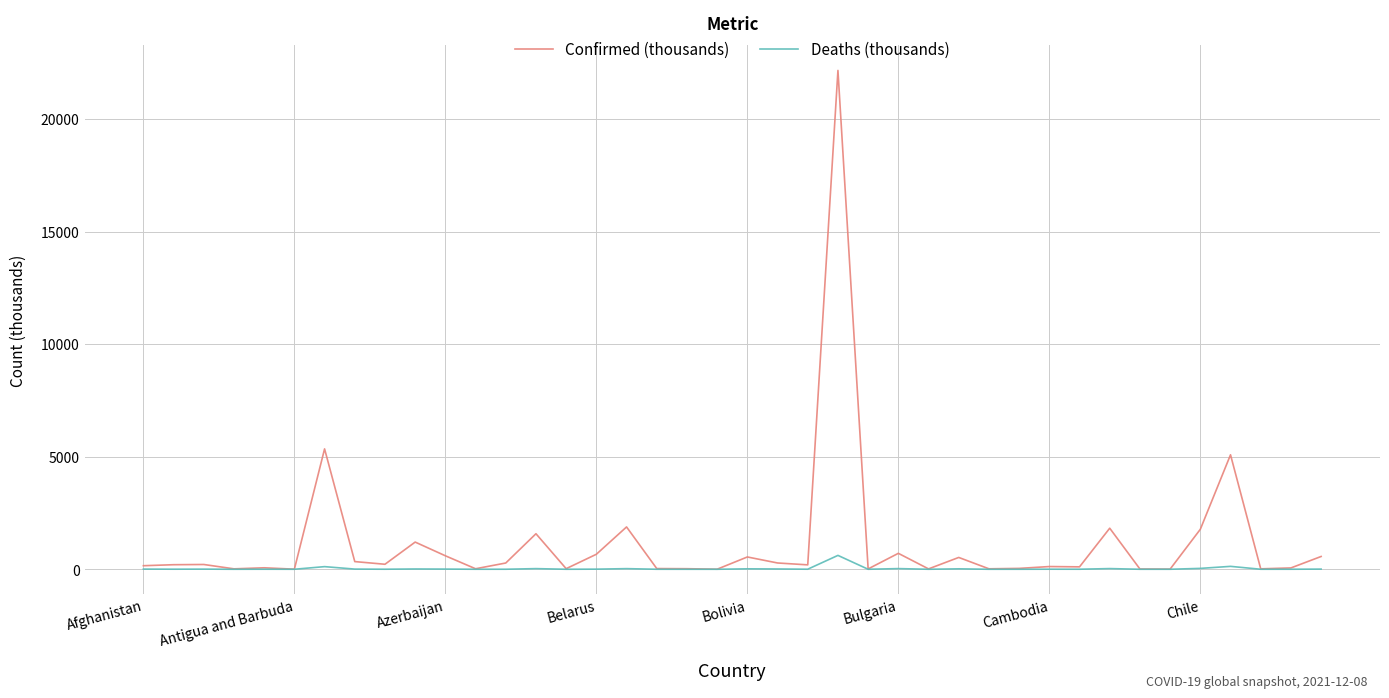

Which series has the widest spread of values?

Confirmed (thousands)